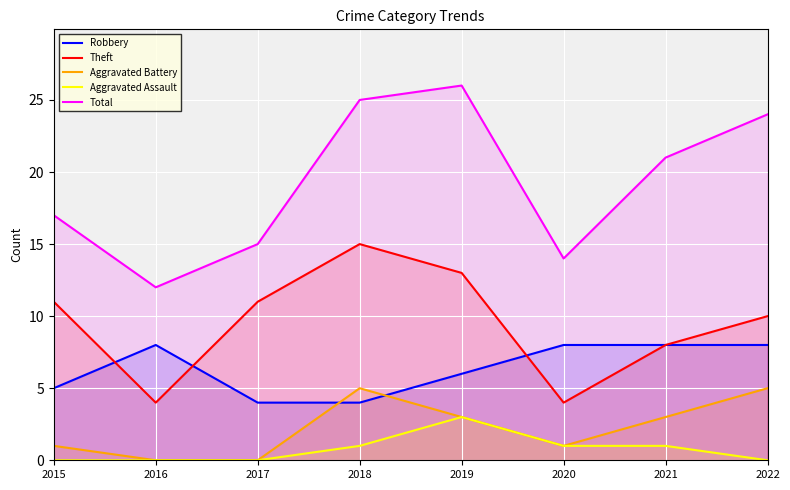

At which category is the sum across all series the highest?

2019